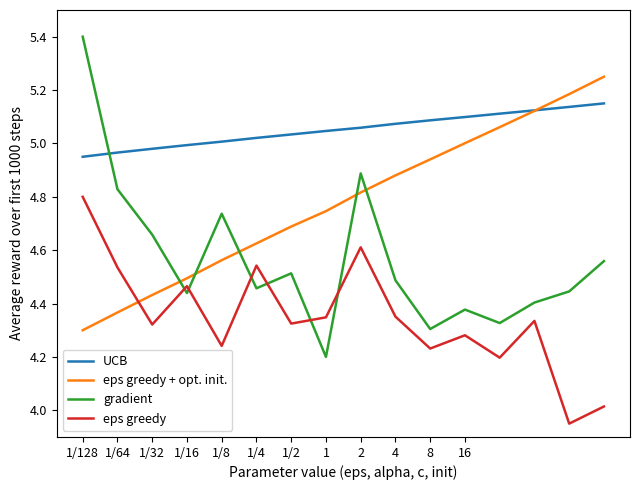

List the series in order of their peak value, highest first.

gradient, eps greedy + opt. init., UCB, eps greedy